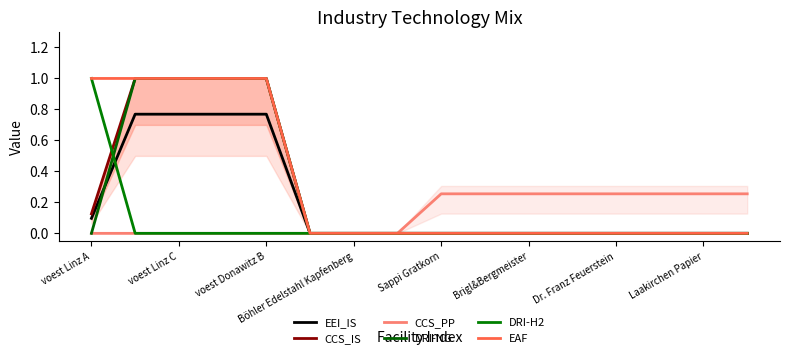

The value of EEI_IS at 15 is 0.0. True or false?

True